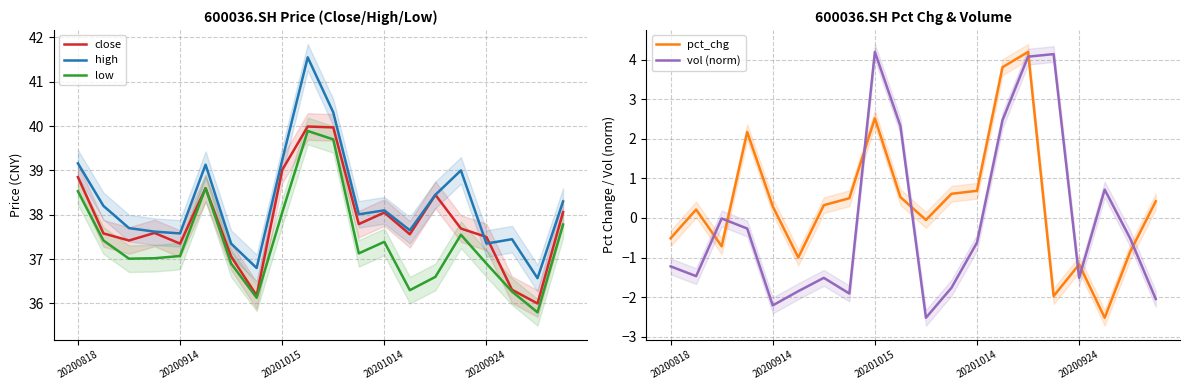

What is the sum of all pct_chg values?

7.5